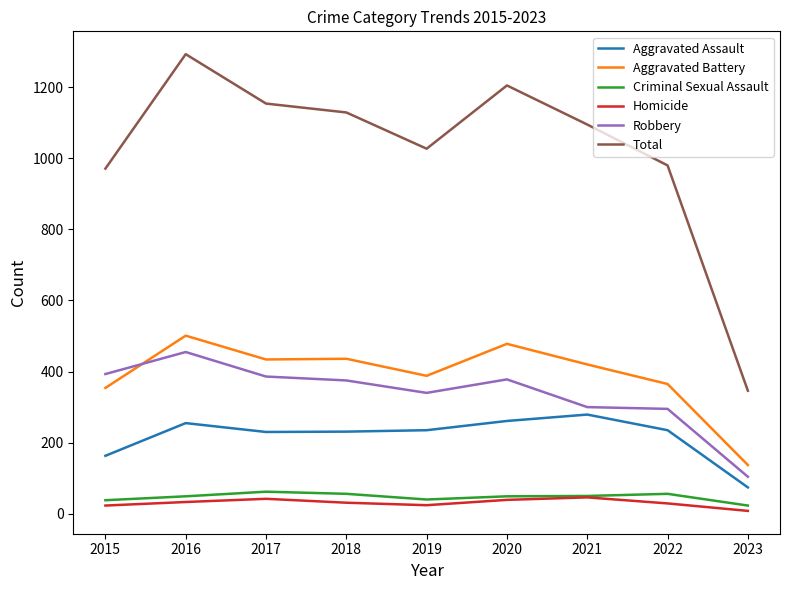

What is the maximum value for Homicide?

46